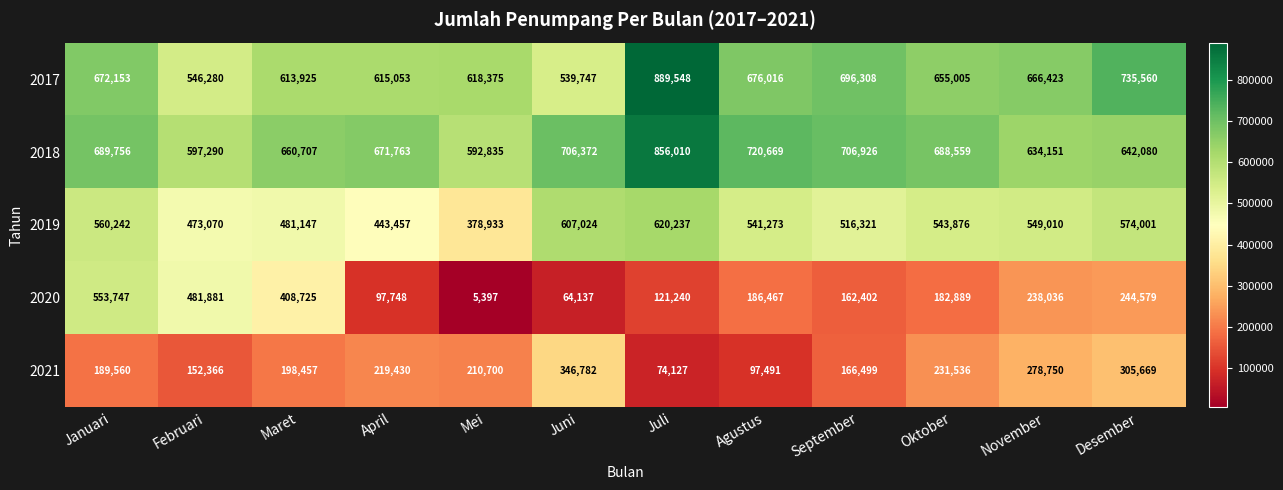

The 2018 series shows 706926 at September. True or false?

True